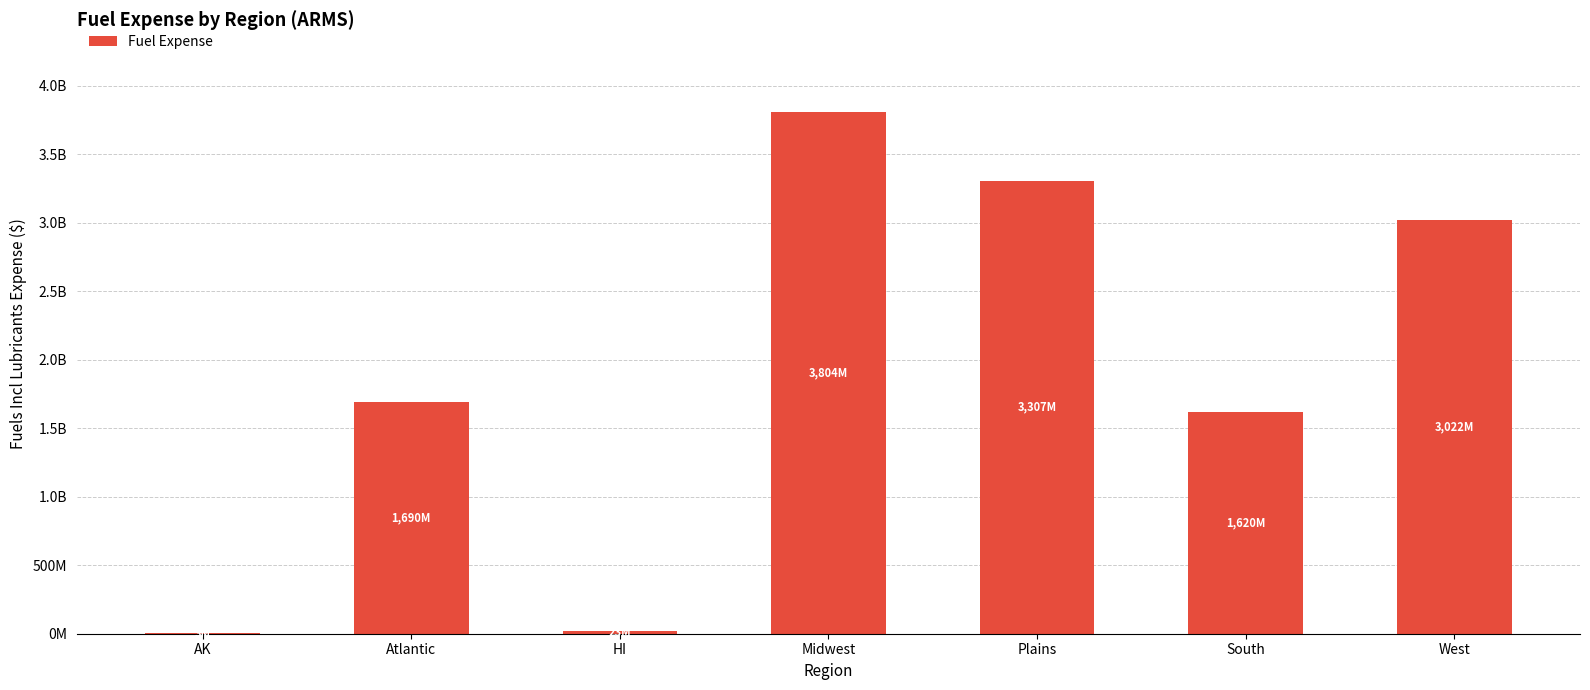

Are the bars horizontal?

No